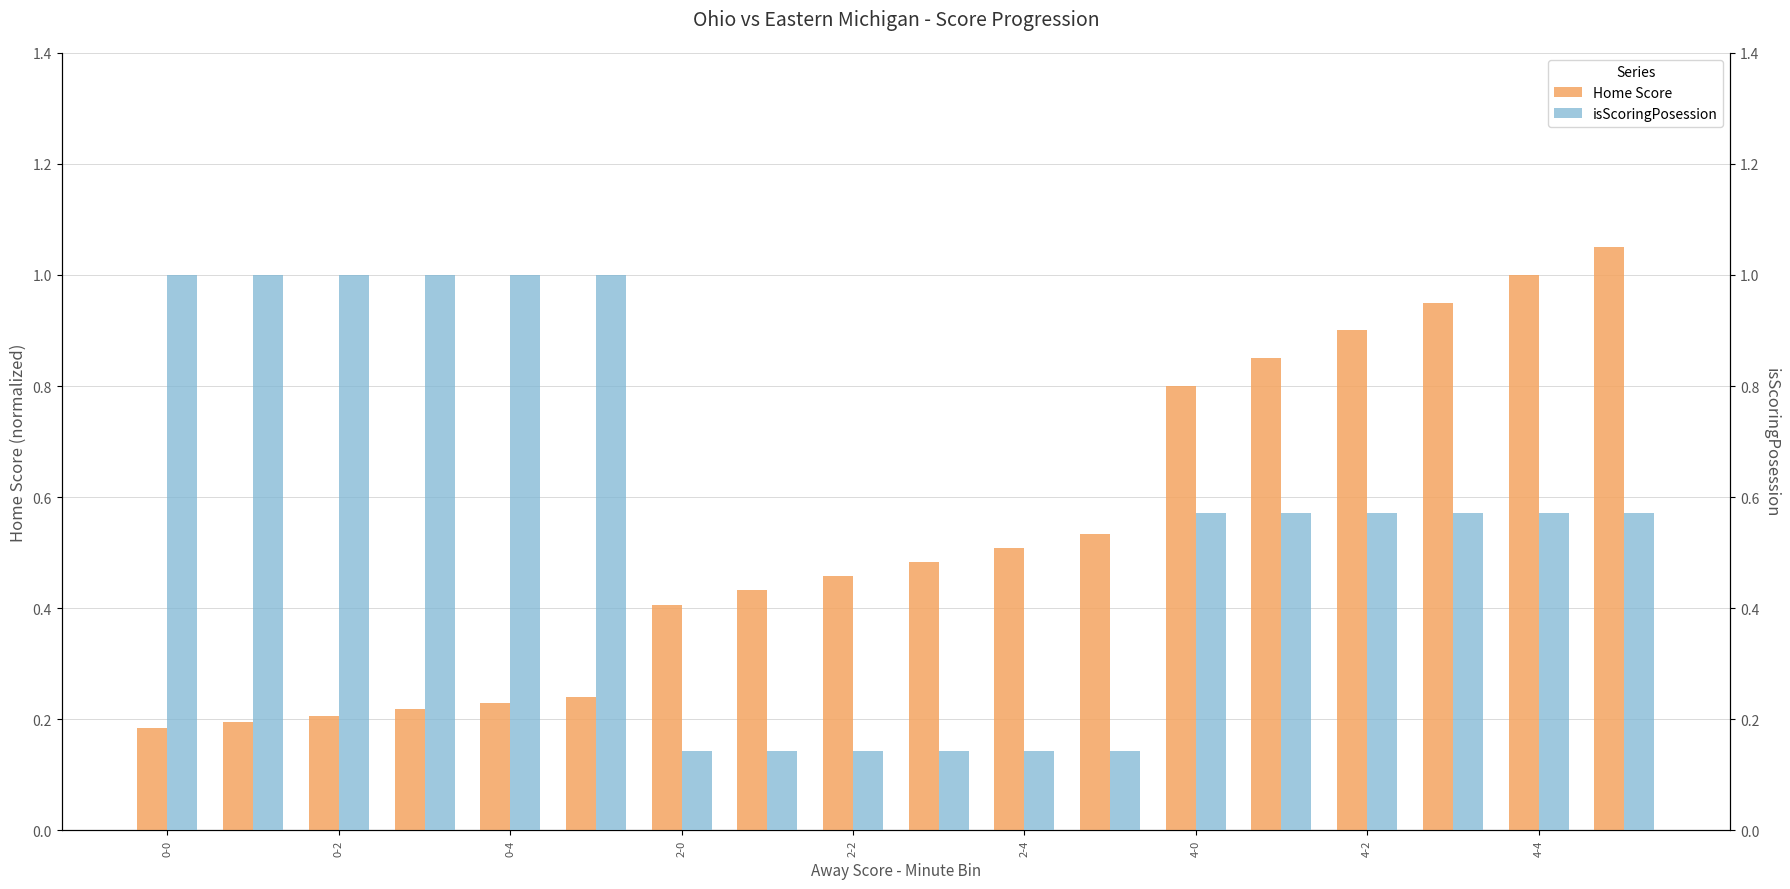

List the series in order of their overall mean, lowest first.

Home Score, isScoringPosession